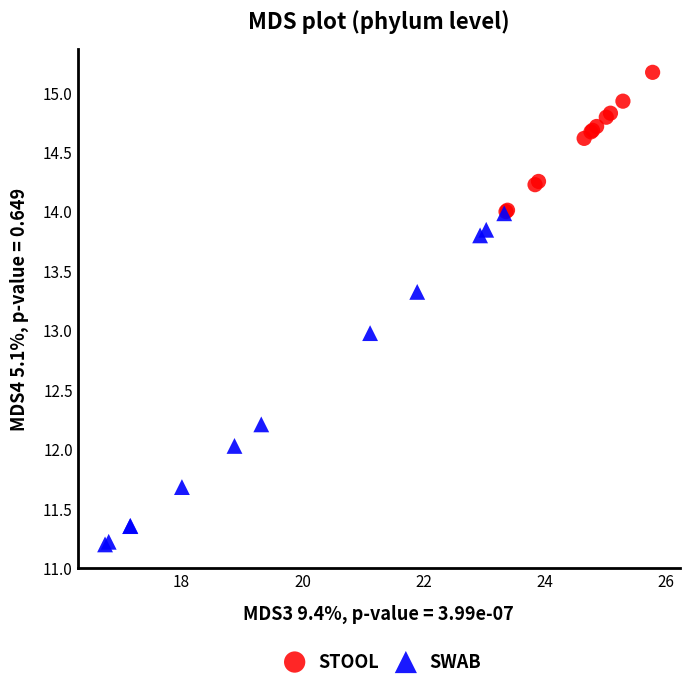

Which series reaches the maximum Y coordinate?

STOOL